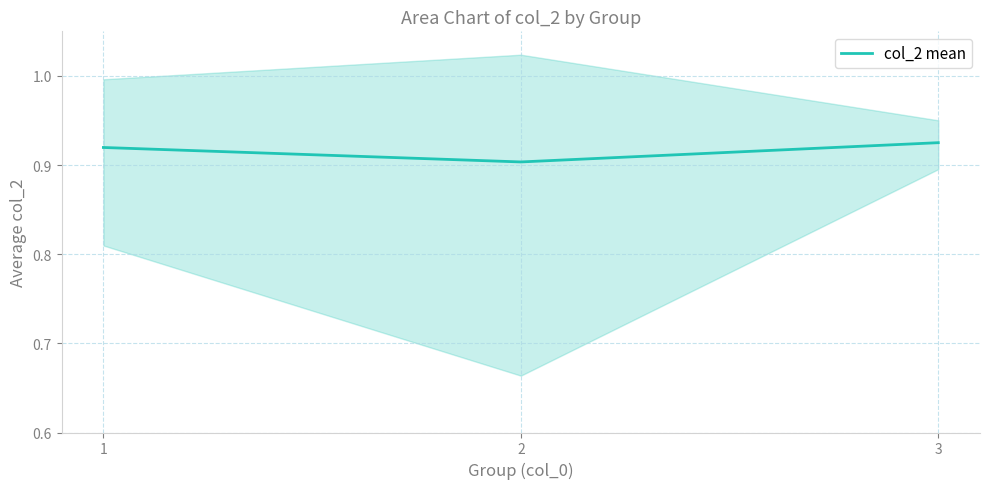

Where is the data nearest to the value 0?

2